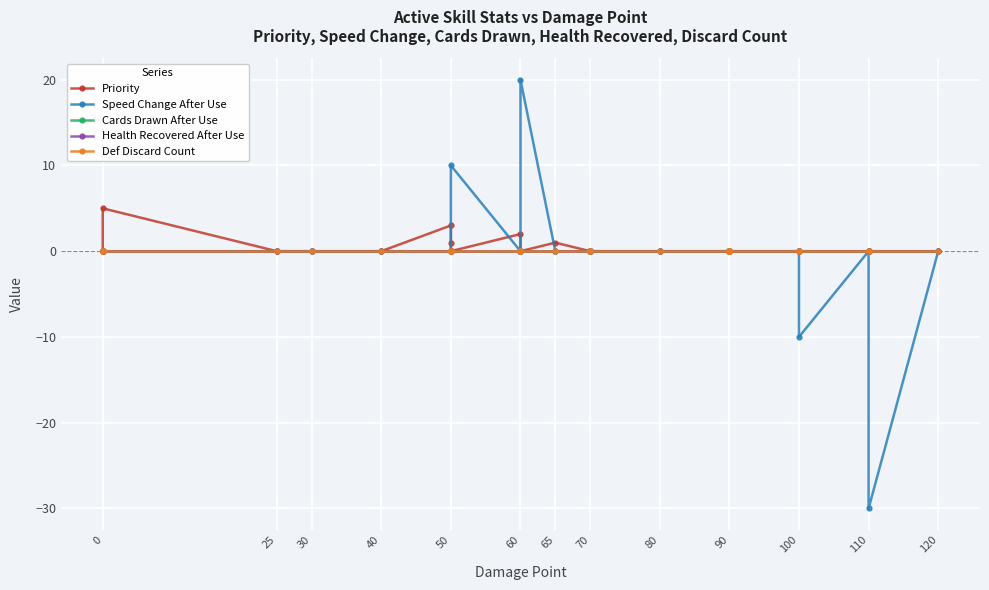

Is the value of Health Recovered After Use at 50 greater than the value of Cards Drawn After Use at 25?

No